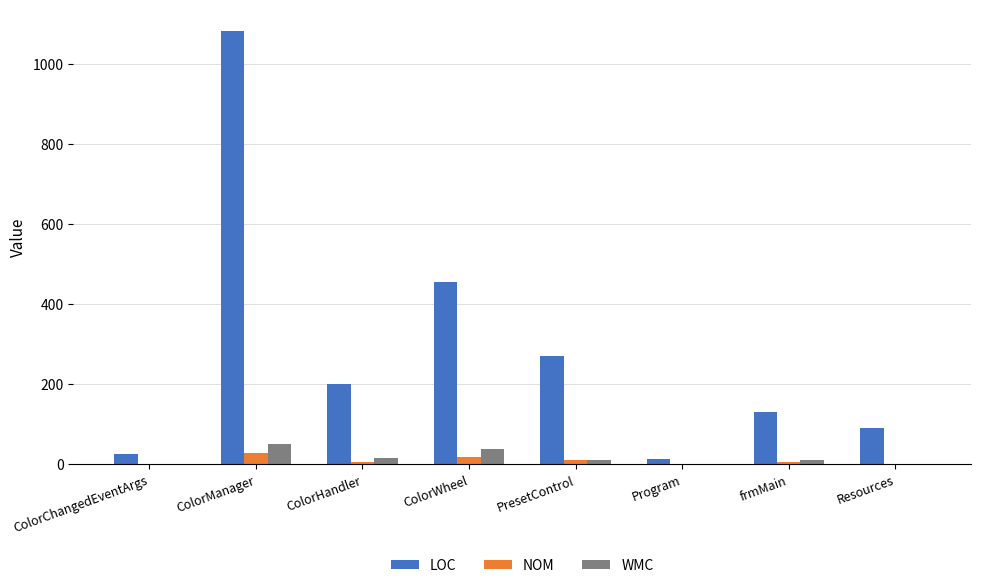

What is the maximum value for LOC?

1082